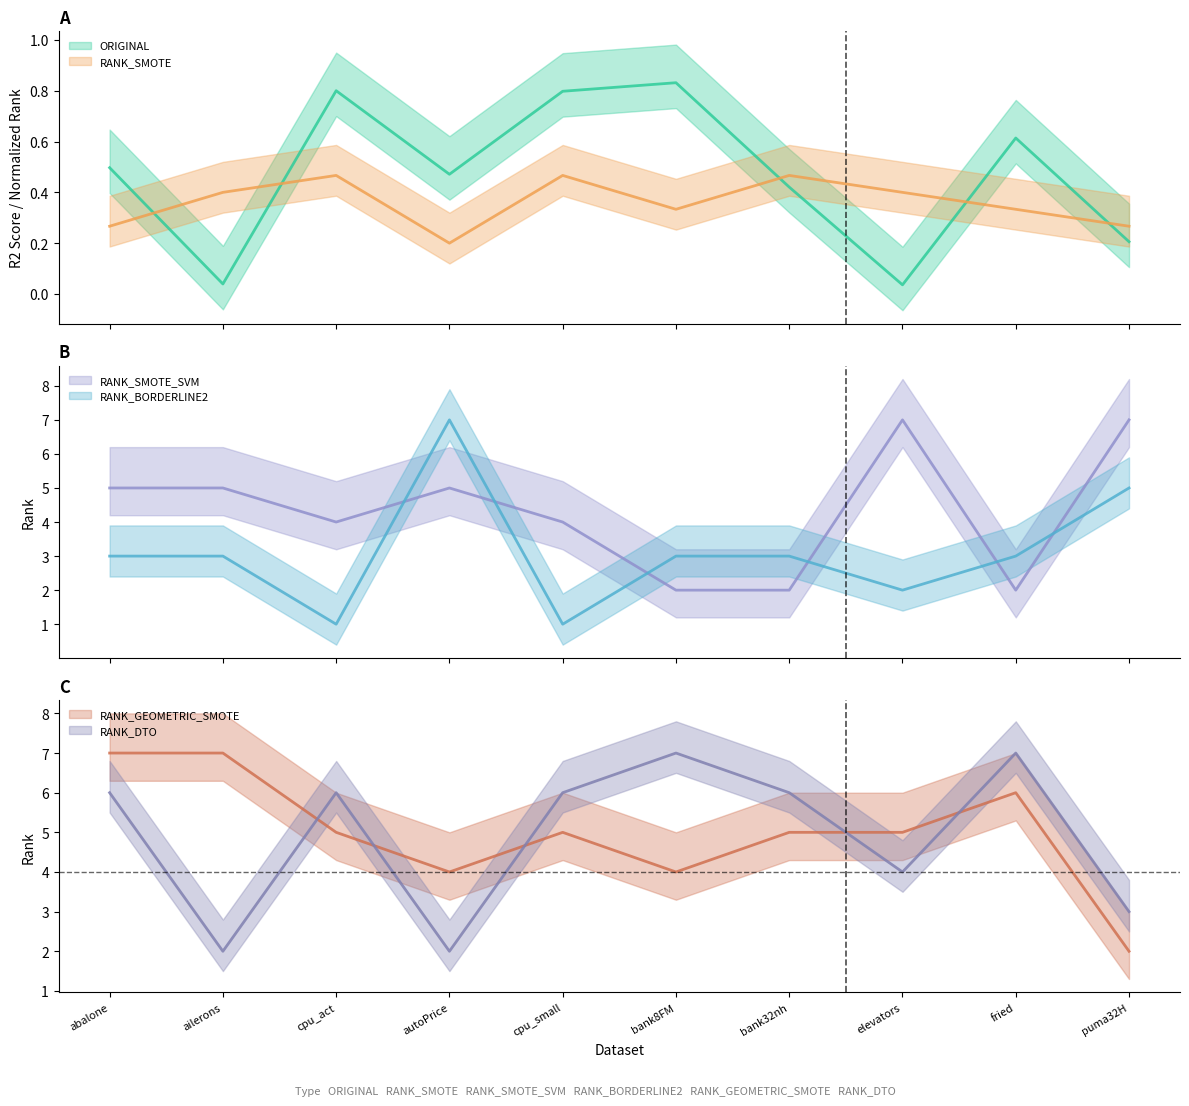

How many interior local peaks does the RANK_BORDERLINE2 series have?

1